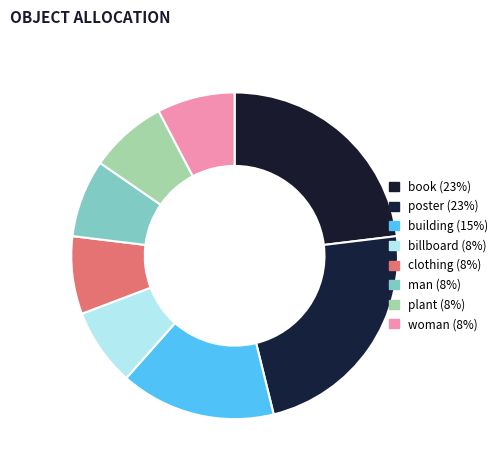

Combined, do building and plant account for over 50%?

No